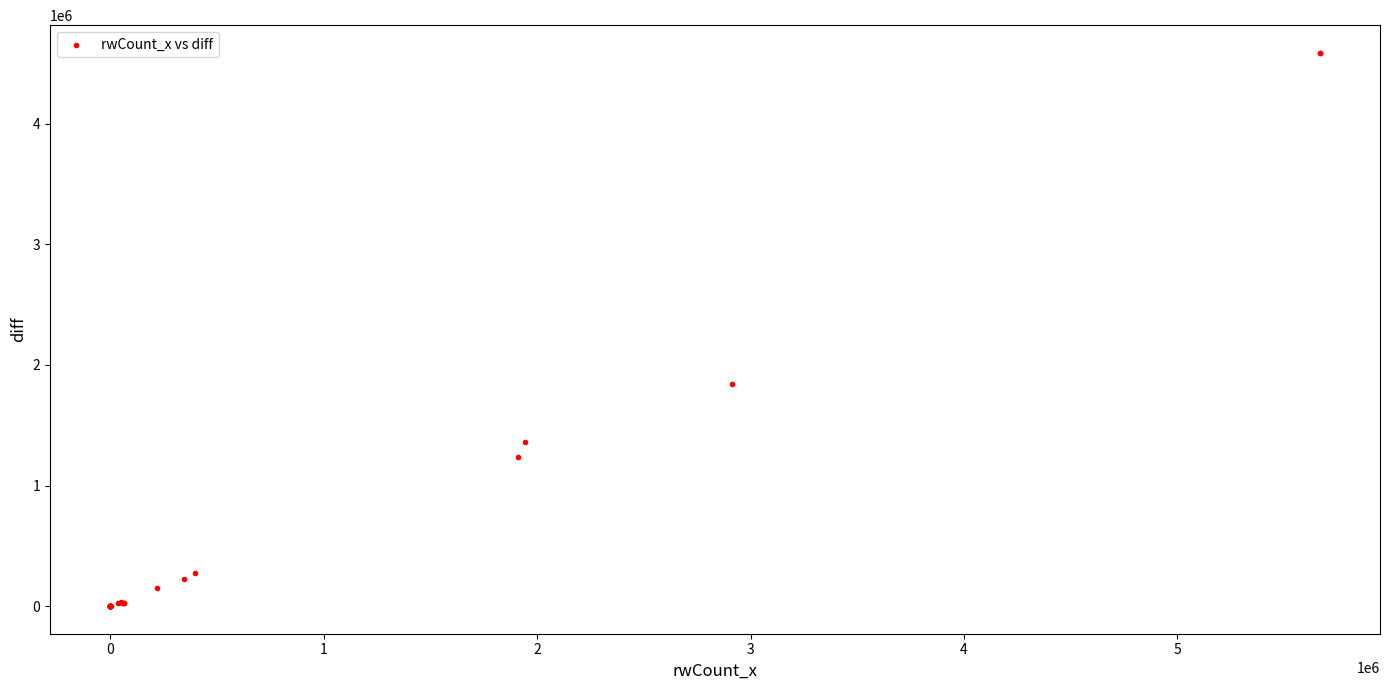

What Y value in the scatter plot is closest to 2294560?

1840006